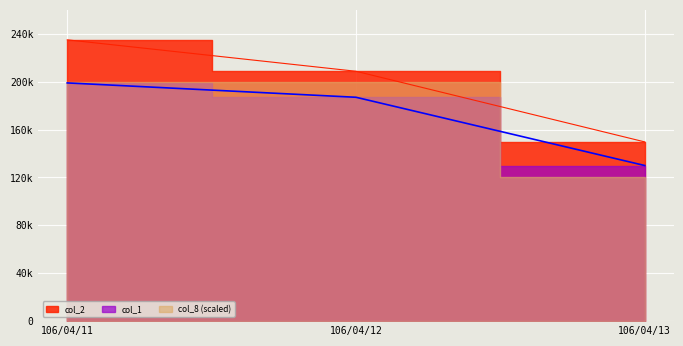

How many data points in col_2 are above 208730?

1